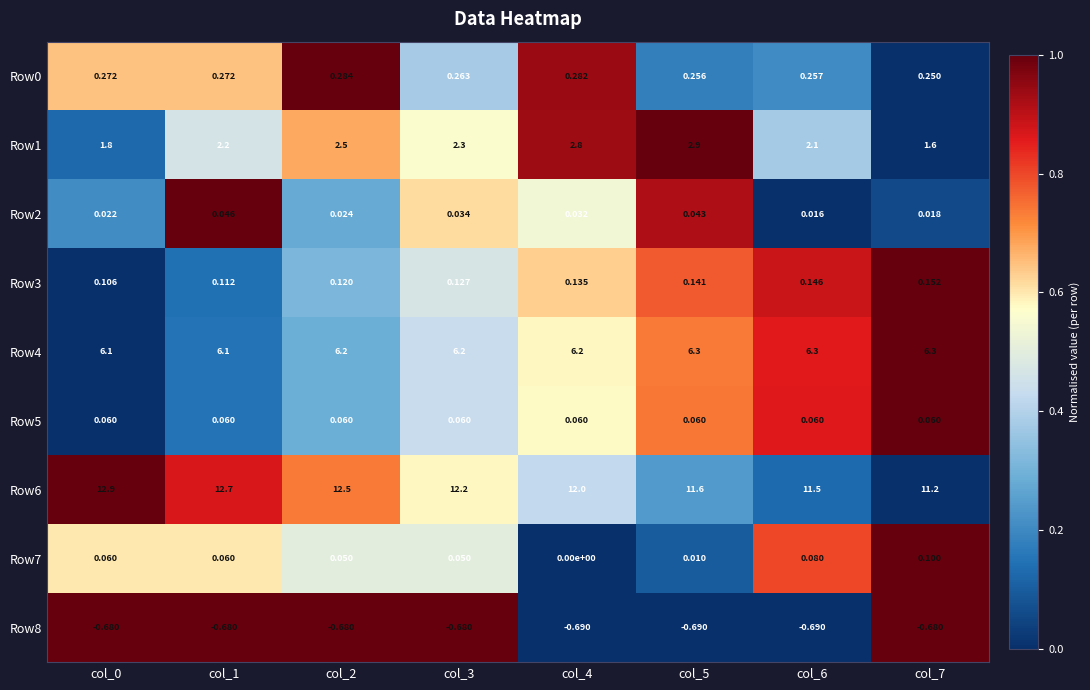

Count the number of categories in the chart.

8